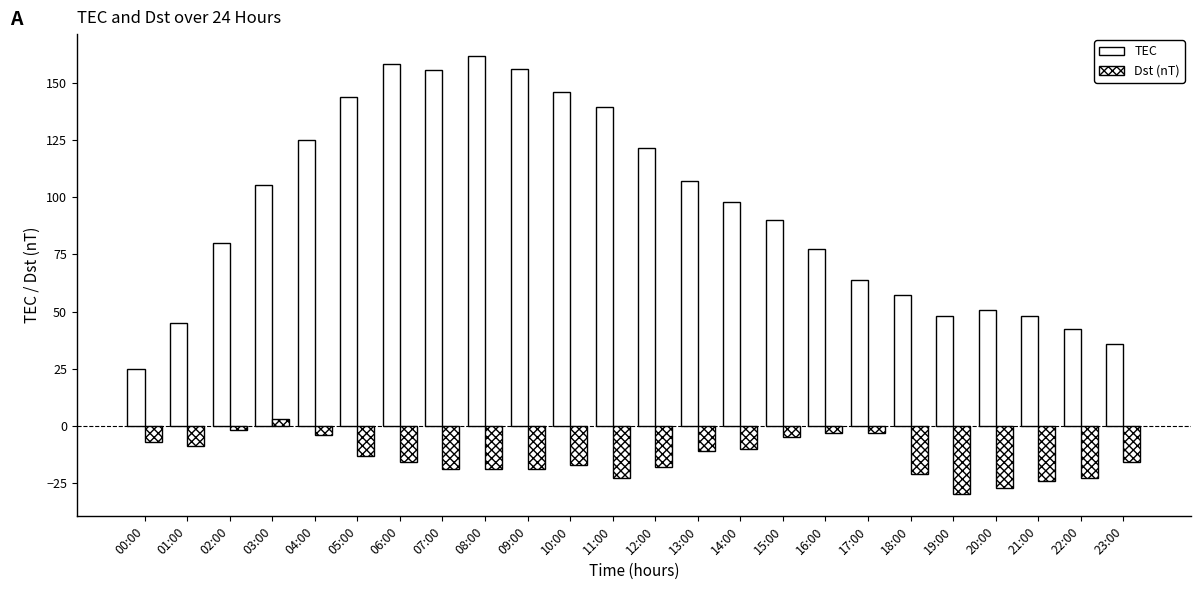

How many groups of bars are there?

24